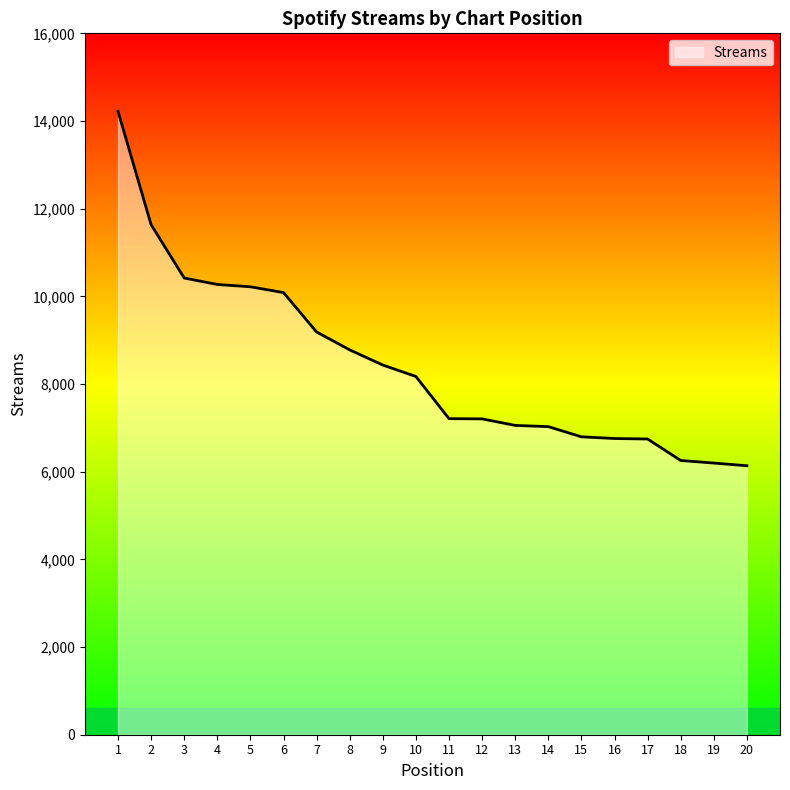

True or false: the data shows 13992 at 9.

False